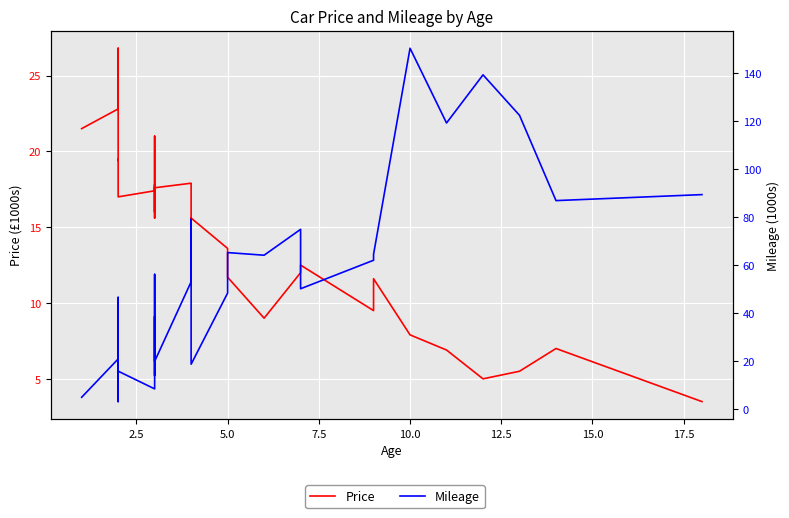

How many data points in Mileage are less than 53?

15